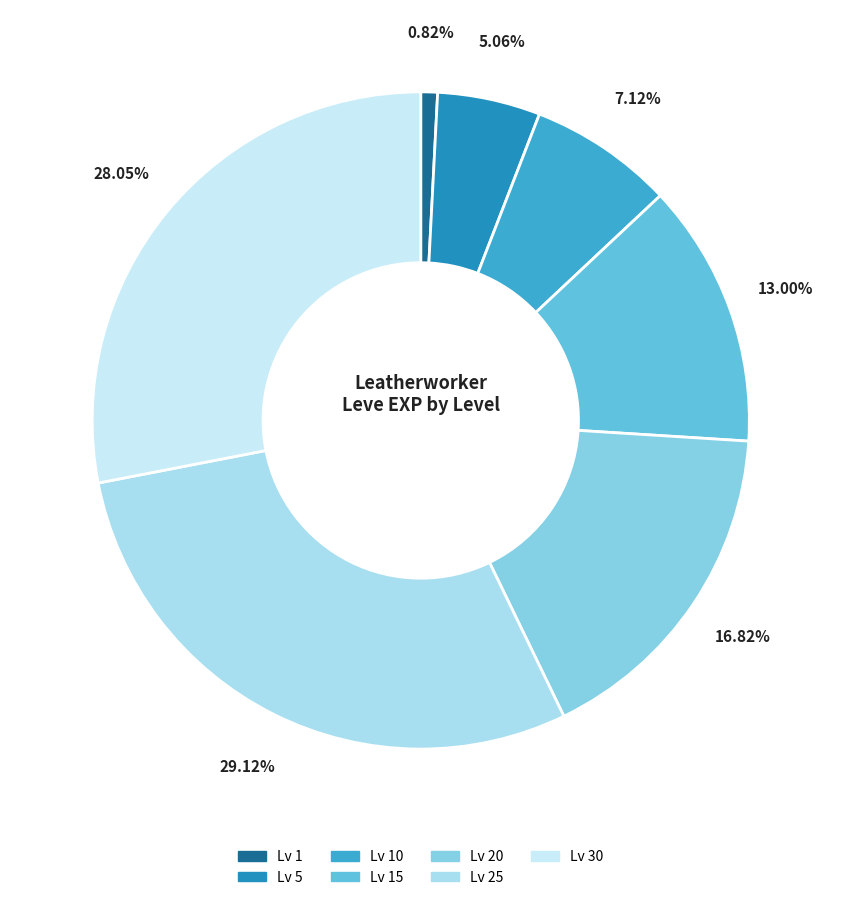

Which category has the smallest portion of the pie?

1